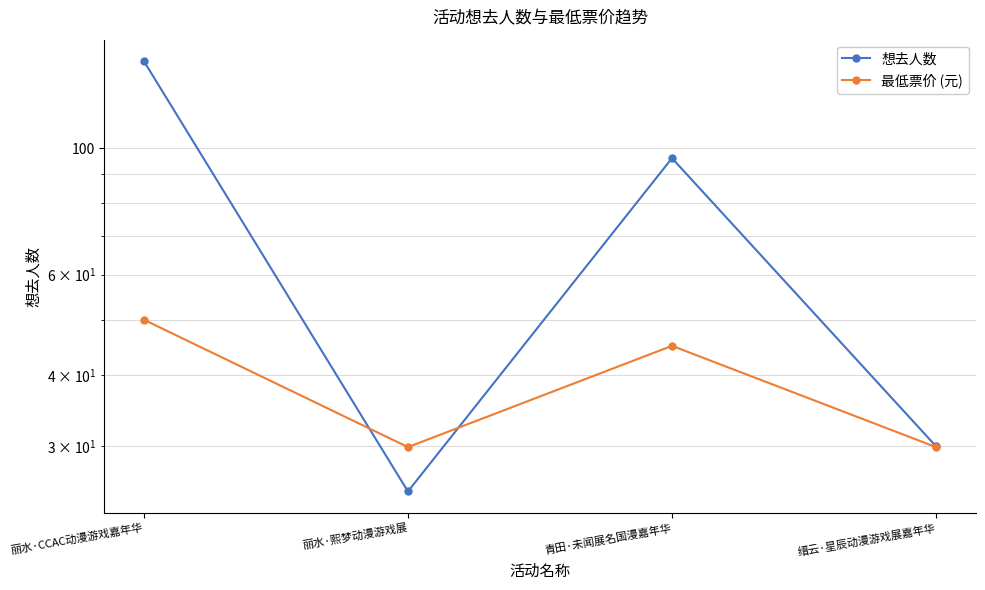

True or false: 想去人数 has a value of 128.5 at 青田·未闻展名国漫嘉年华.

False